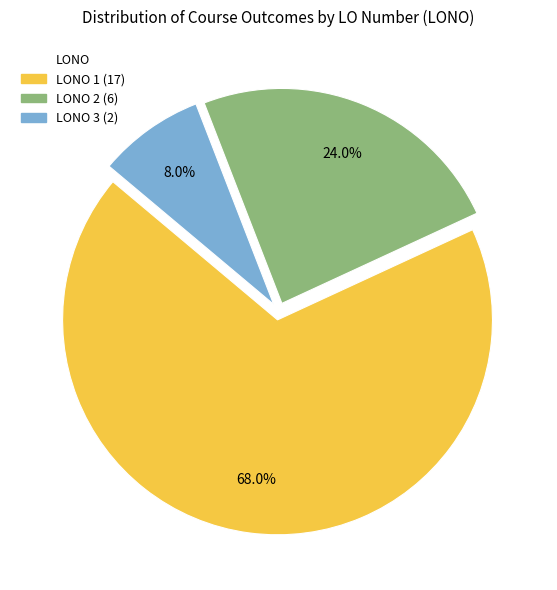

Between LONO 1 (17) and LONO 2 (6), which is larger?

LONO 1 (17)